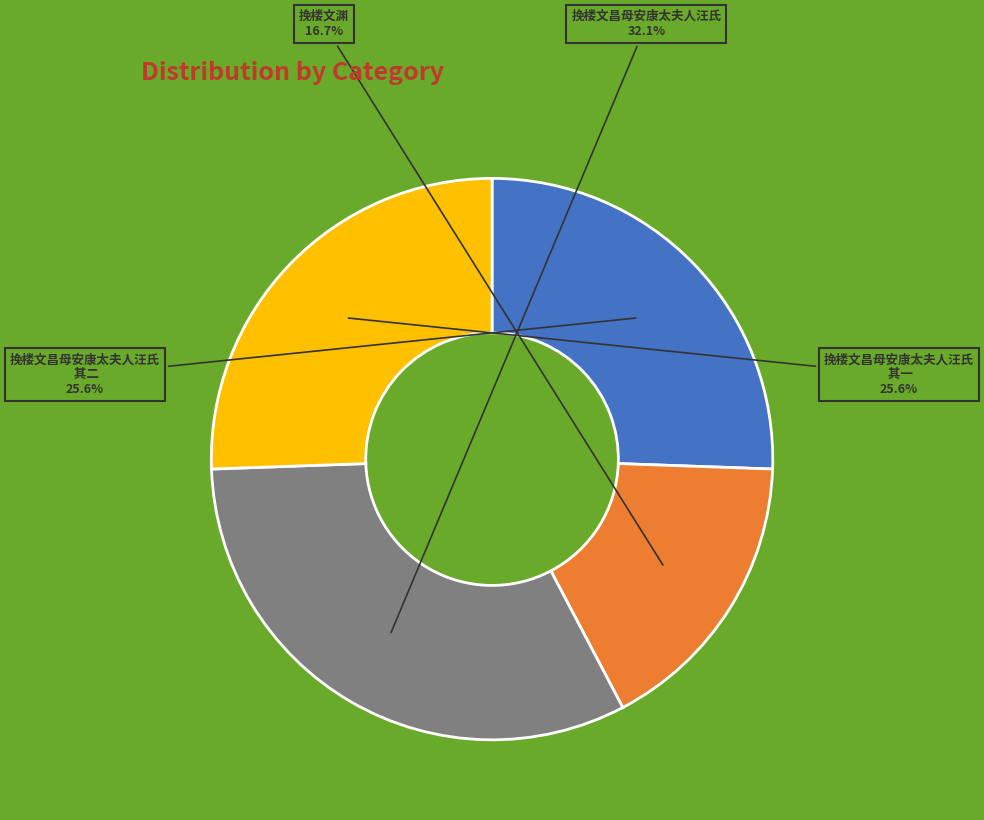

Which category has the biggest portion of the pie?

挽楼文昌母安康太夫人汪氏